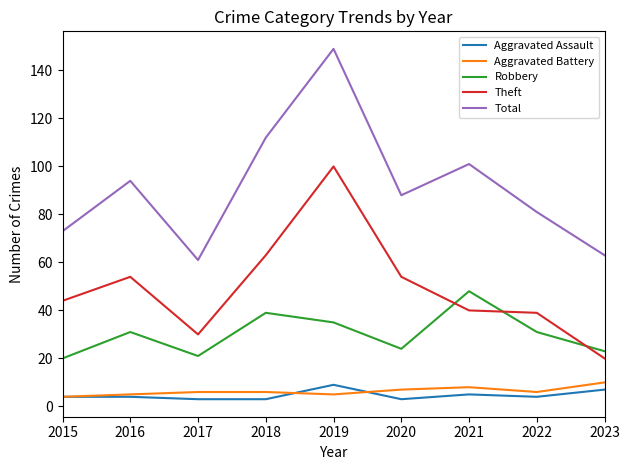

What is the difference between the second highest and minimum values in the Robbery series?

19